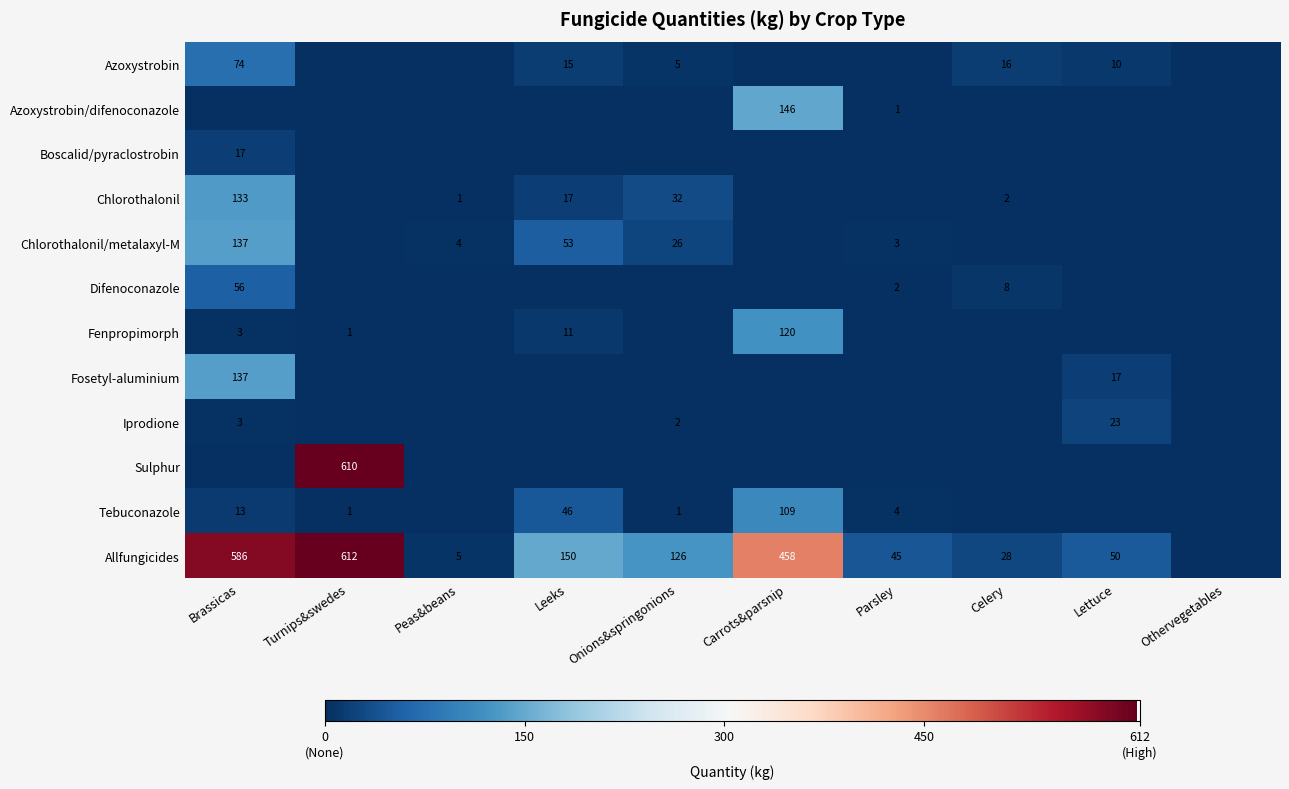

True or false: Allfungicides has a value of 8 at Peas&beans.

False